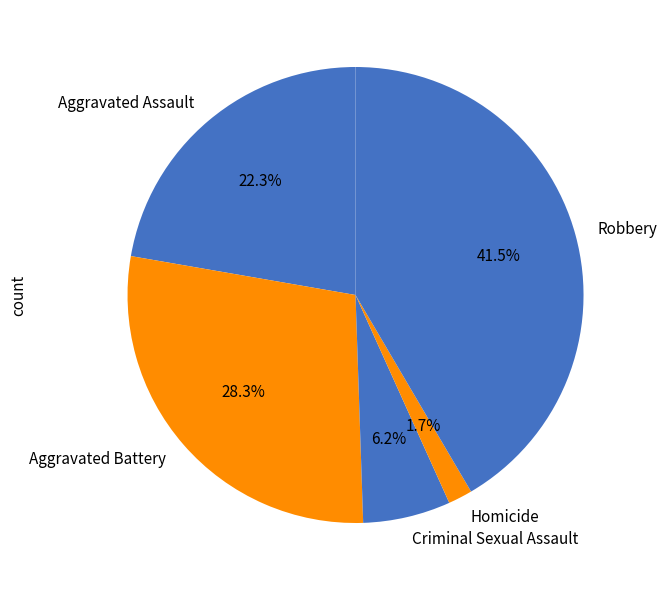

Which has a higher value, Robbery or Aggravated Battery?

Robbery